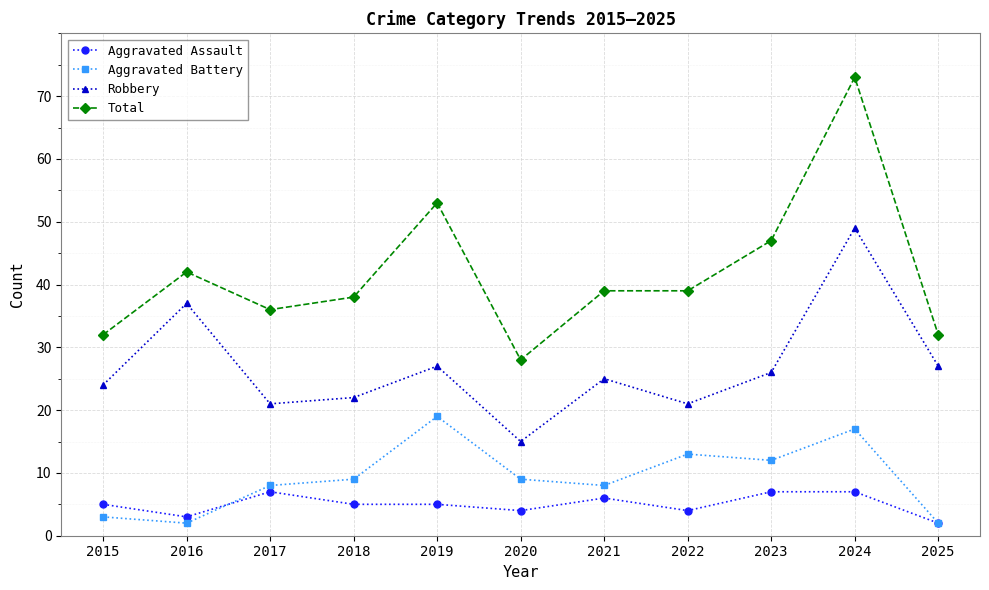

At how many categories does at least one series exceed 52?

2